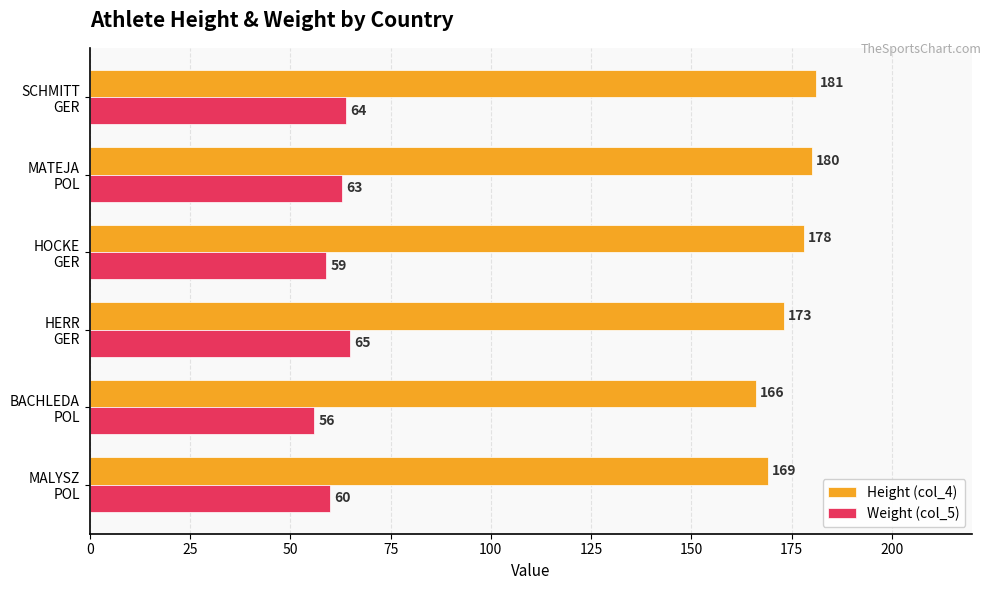

How many Weight (col_5) values are between 59 and 64?

4